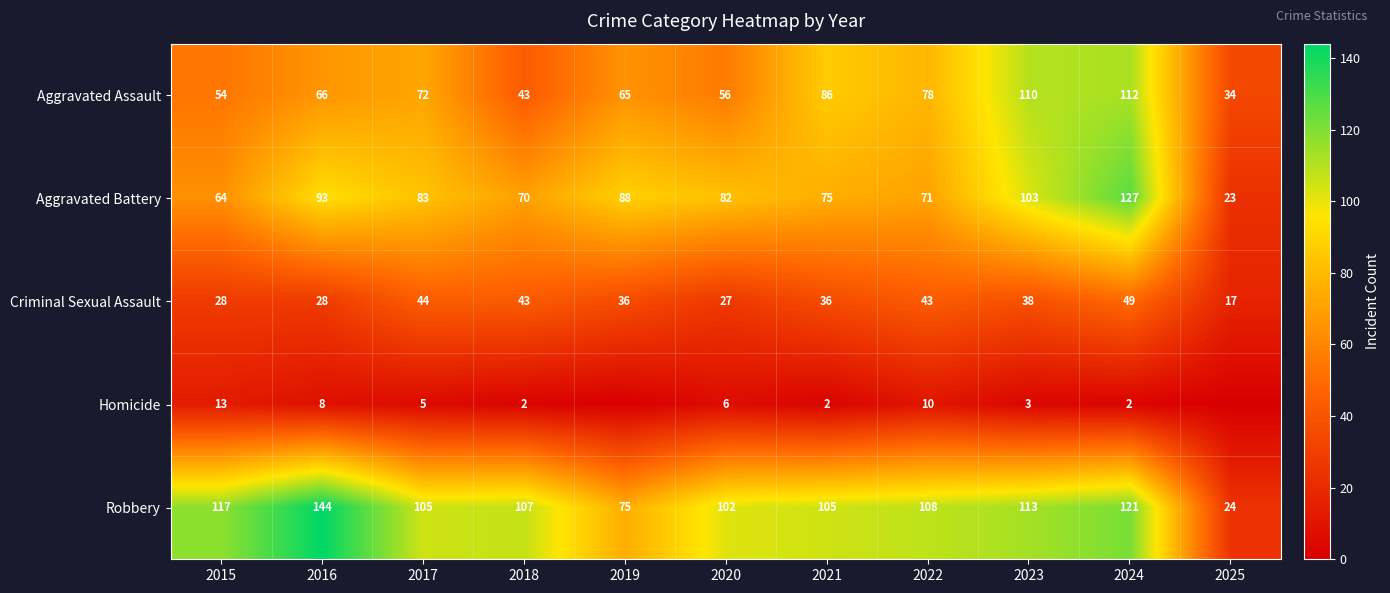

What is the difference between the highest and lowest values at 2022?

98